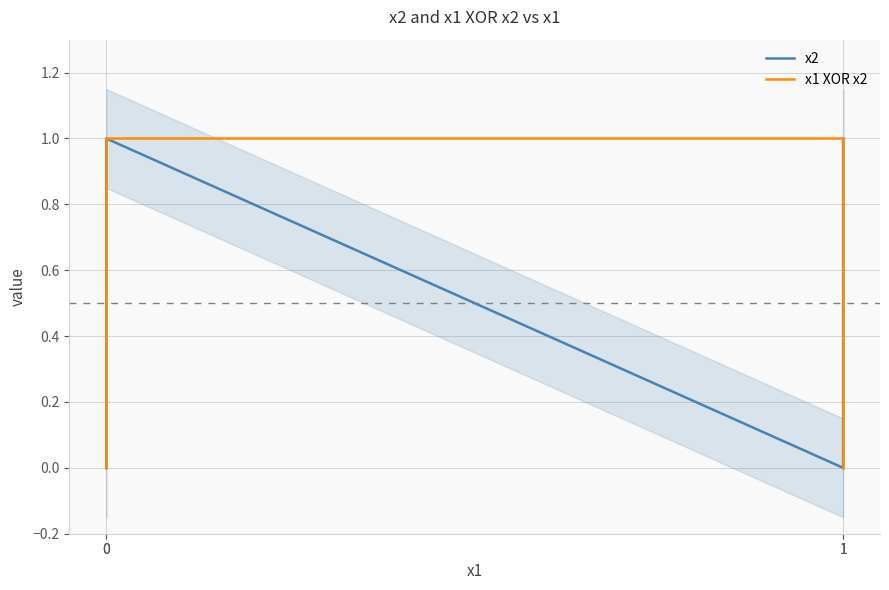

Does the chart display data point markers on the line(s)?

No